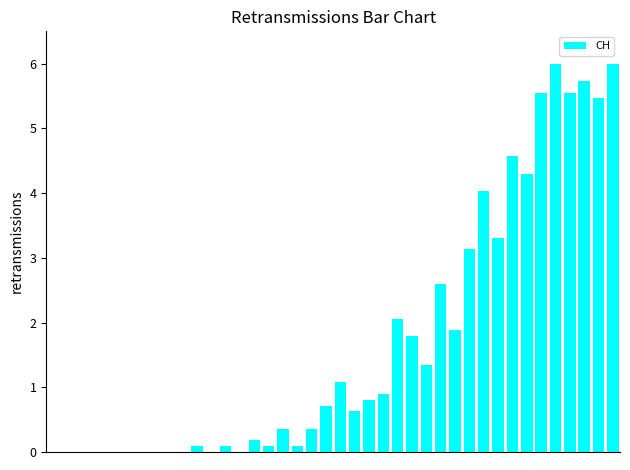

Reading left to right, transcribe all the data shown in this chart.

0.0	0.0	0.0	0.0	0.0	0.0	0.0	0.0	0.0	0.0	0.1	0.0	0.1	0.0	0.2	0.1	0.4	0.1	0.4	0.7	1.1	0.6	0.8	0.9	2.1	1.8	1.3	2.6	1.9	3.1	4.0	3.3	4.6	4.3	5.6	6.0	5.6	5.7	5.5	6.0